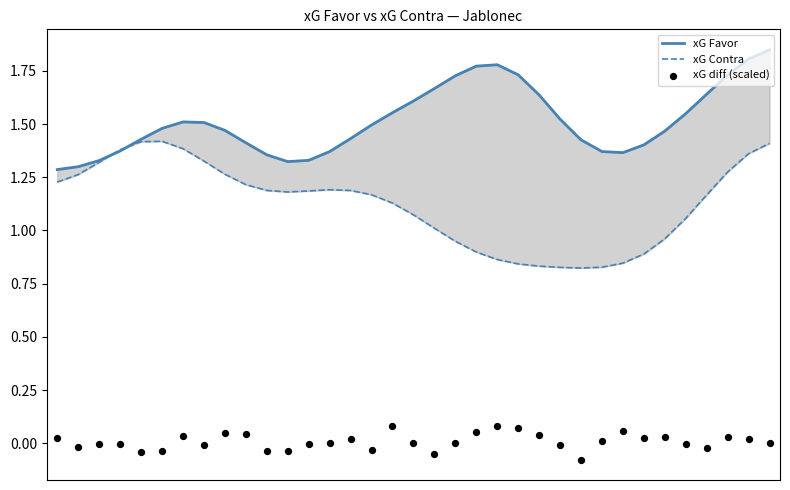

At how many categories does at least one series exceed 1?

35